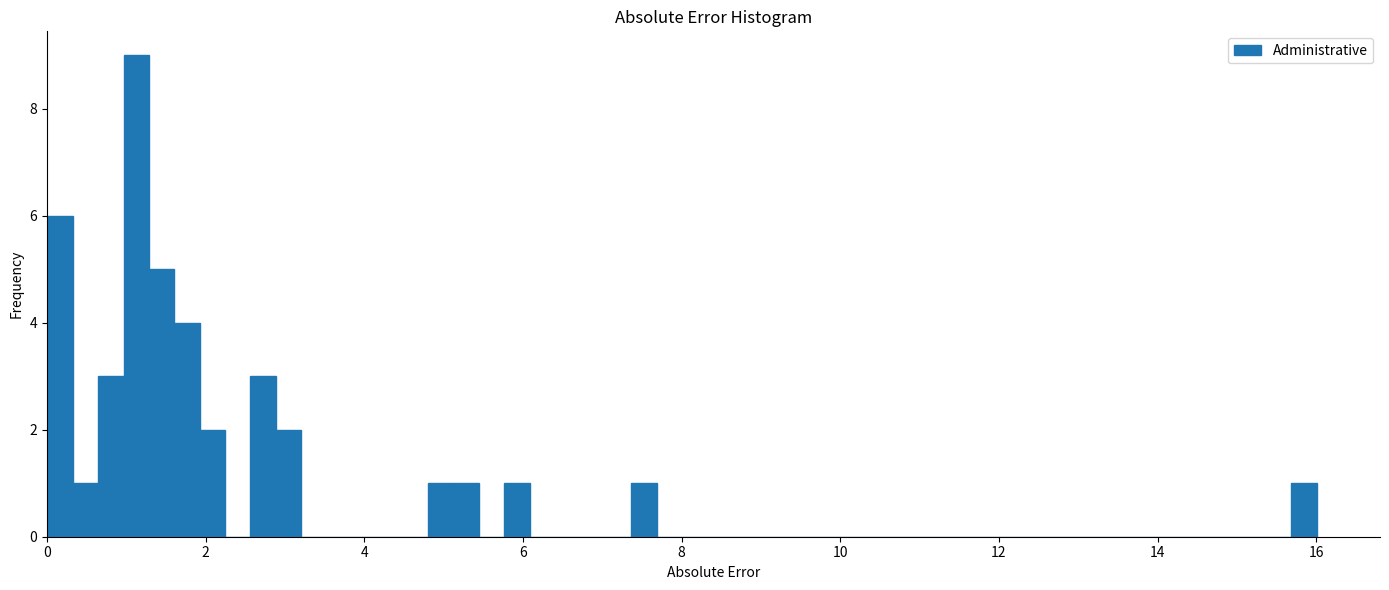

Around what value on the x-axis is the tallest bar? Give the approximate position of its centre, as read against the axis.

1.2